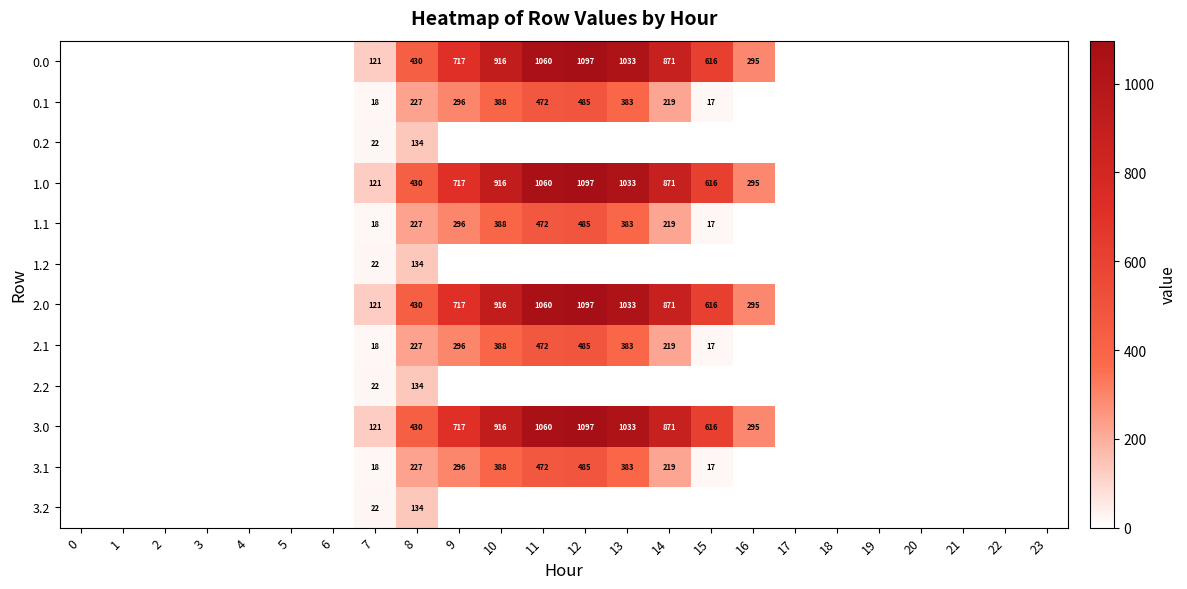

How many categories are shown in the chart?

24